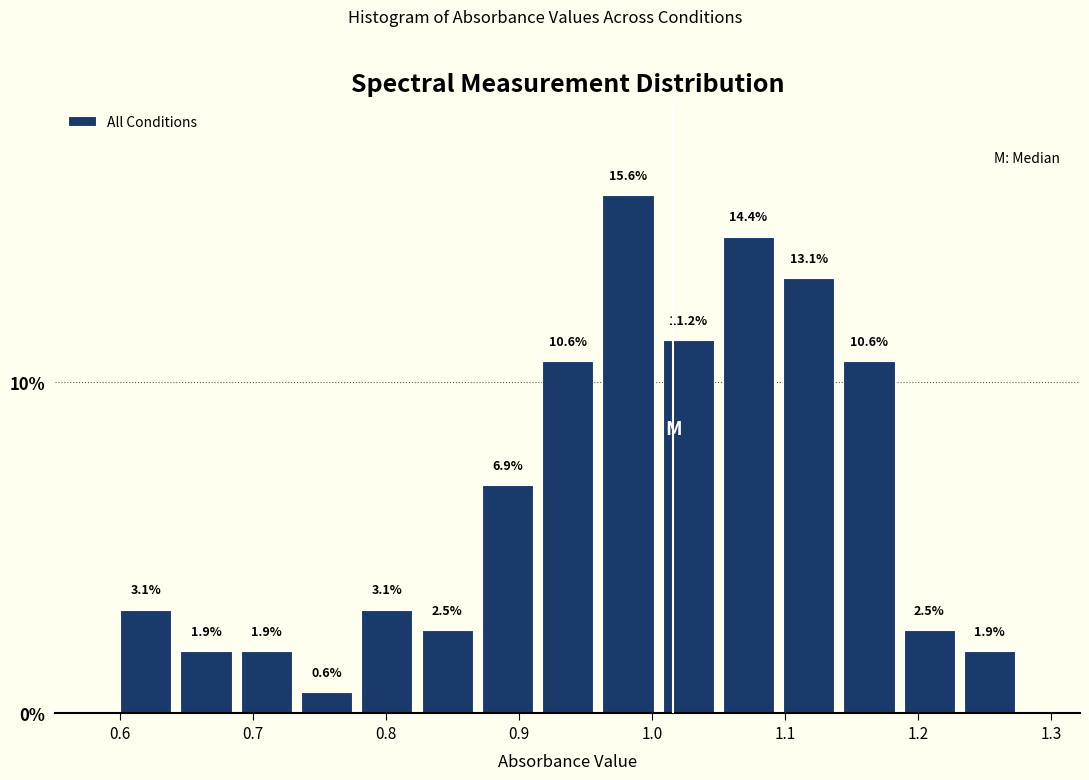

Reading left to right, list every bar in this chart as the range it spans on the x-axis followed by its height. The bar edges are not printed on the chart, so give them approximately, as read against the axis.

0.60 to 0.64: 3.1
0.64 to 0.69: 1.9
0.69 to 0.73: 1.9
0.73 to 0.78: 0.6
0.78 to 0.82: 3.1
0.82 to 0.87: 2.5
0.87 to 0.91: 6.9
0.91 to 0.96: 10.6
0.96 to 1.00: 15.6
1.00 to 1.05: 11.2
1.05 to 1.09: 14.4
1.09 to 1.14: 13.1
1.14 to 1.19: 10.6
1.19 to 1.23: 2.5
1.23 to 1.28: 1.9